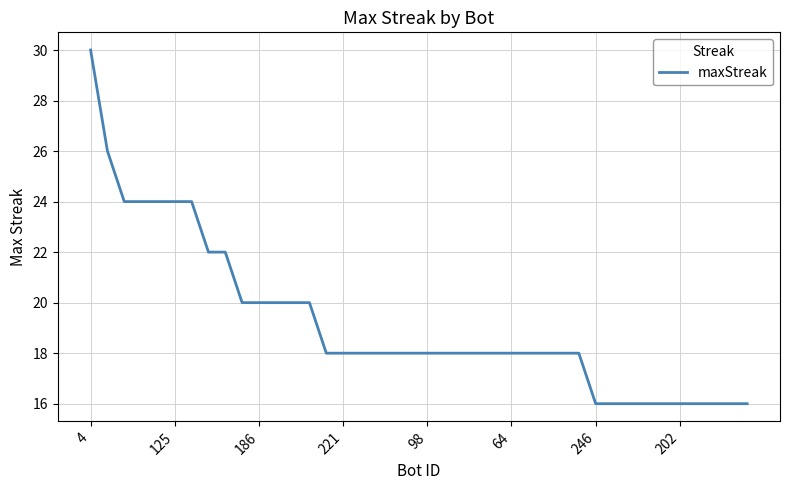

What is the greatest value displayed?

30